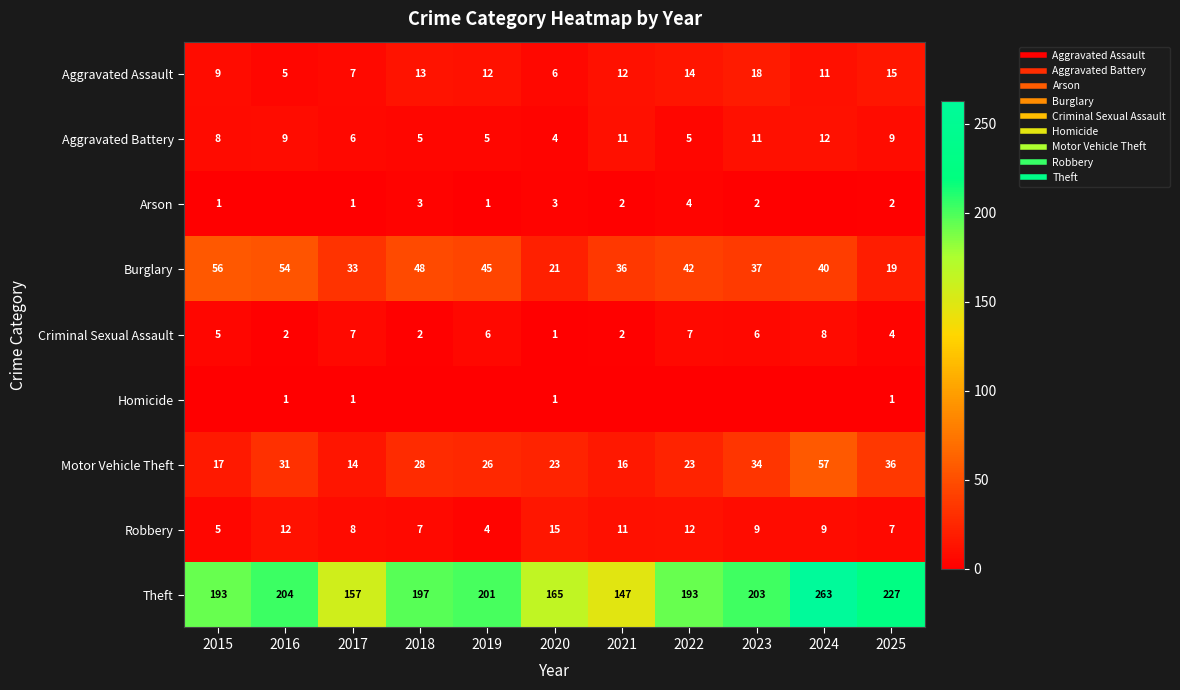

How many positive values does the Arson series have?

9